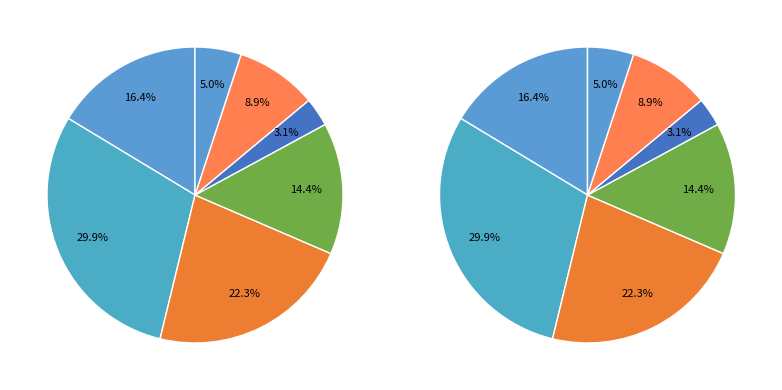

To the nearest percent, what percentage of the pie is 7?

5%